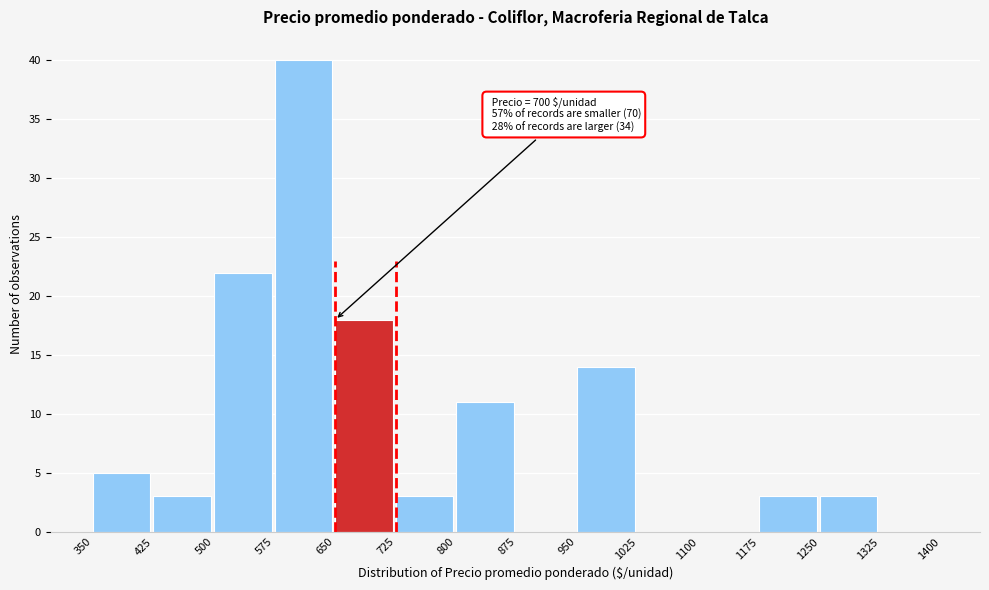

Over which range of the x-axis is the bar tallest?

575 to 650